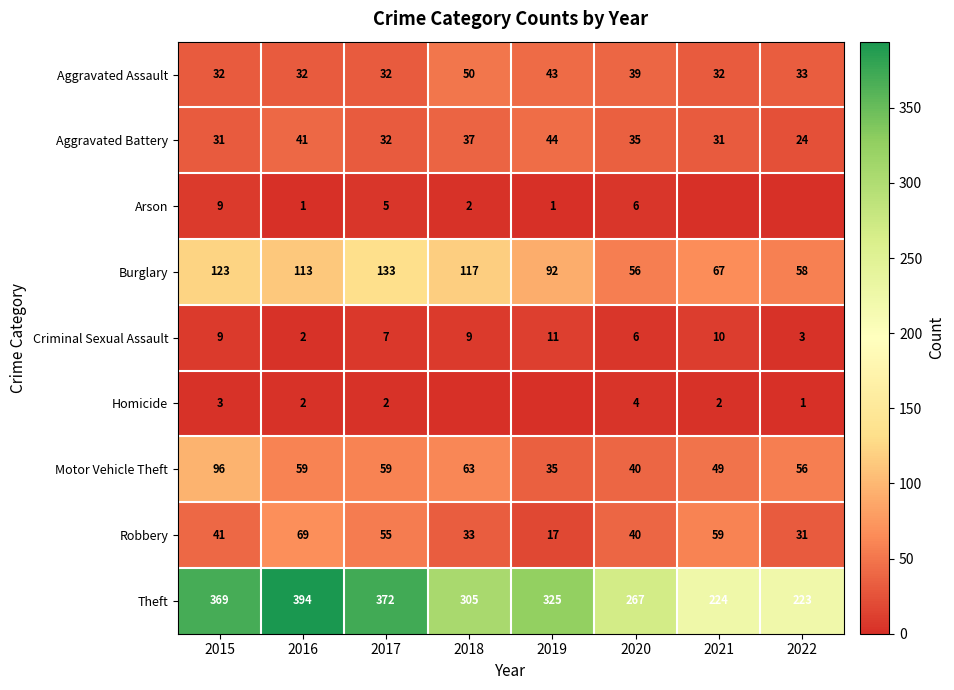

What is the spread (max minus min) of values at 2015?

366